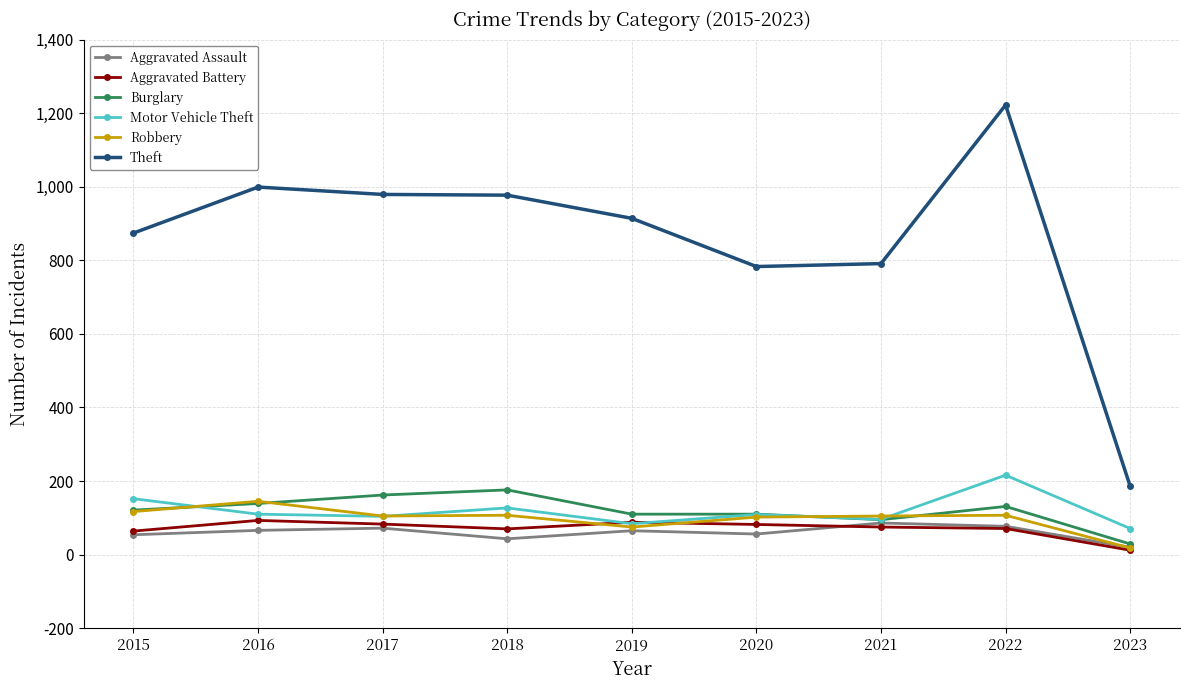

Which label corresponds to the largest value in the chart?

2022